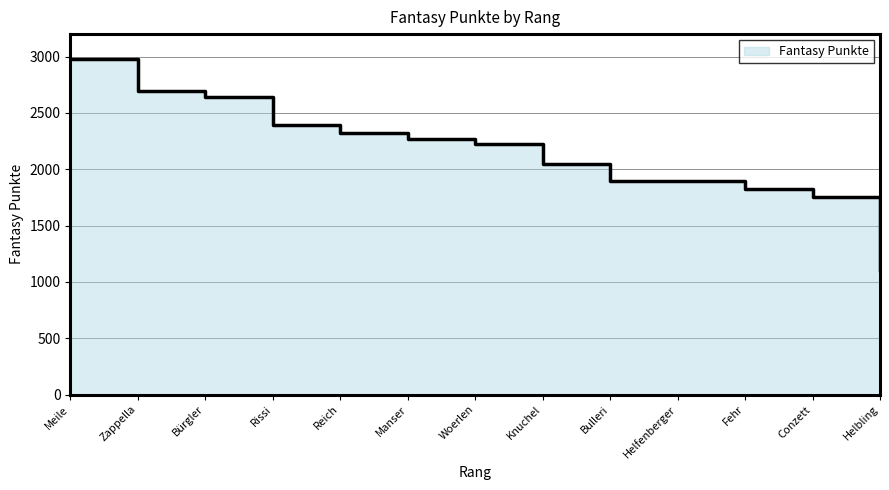

What is the value of the 7th point from the left?

2222